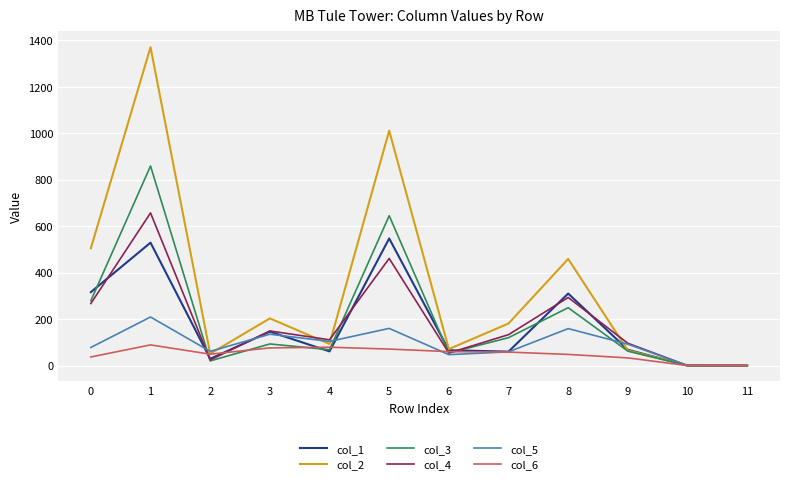

True or false: col_1 has more than 2 points higher than both neighbors.

True